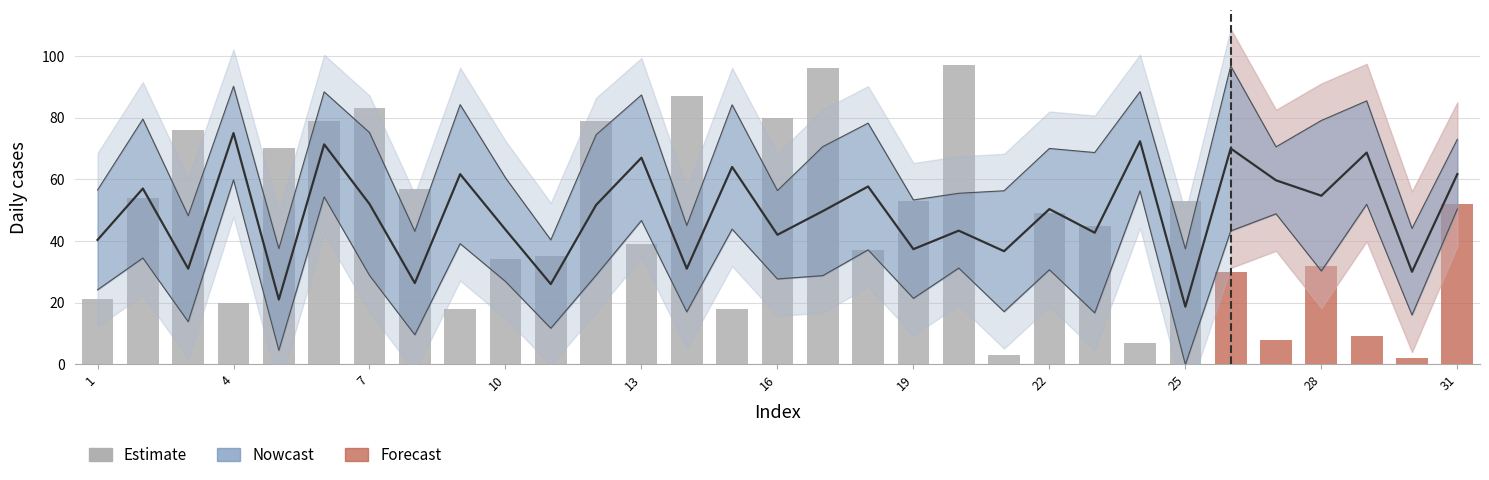

How many categories are shown in the chart?

31